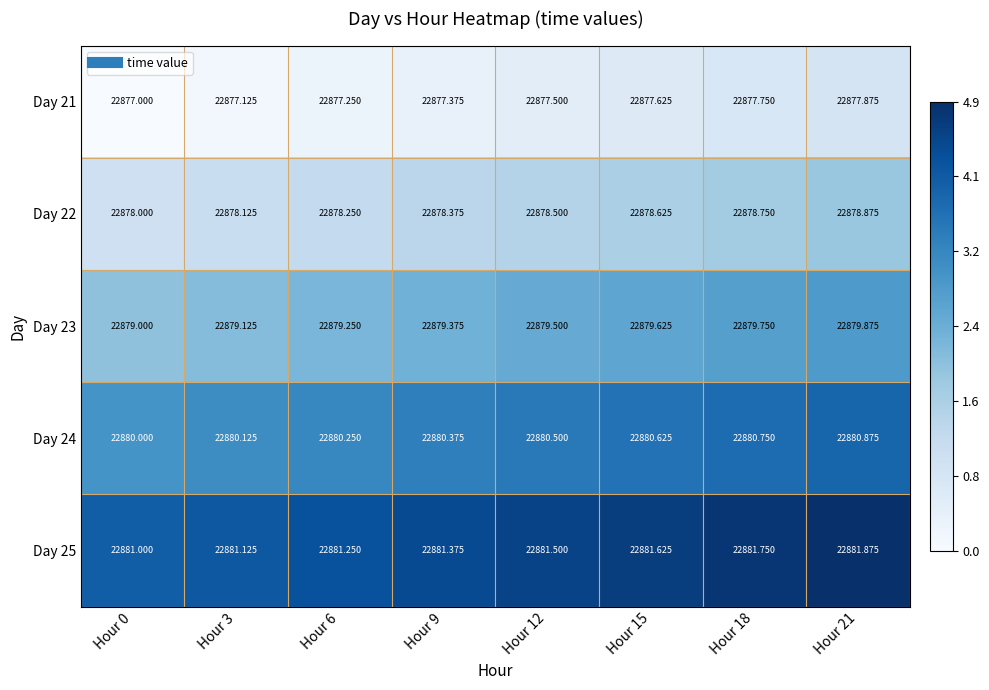

Is the value of Day 24 at Hour 18 greater than the value of Day 22 at Hour 9?

Yes